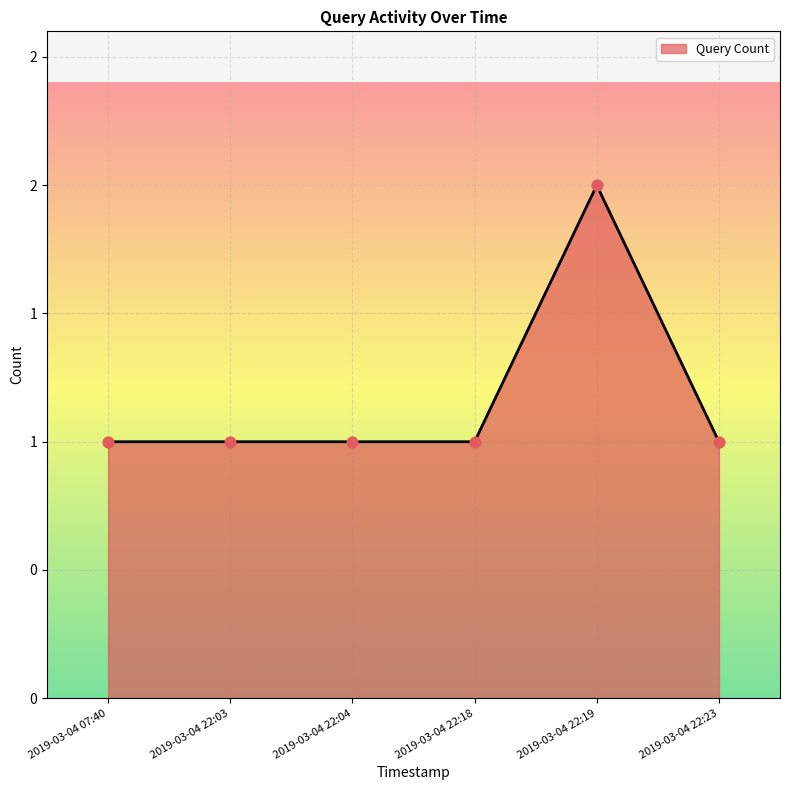

Approximately how many times larger is the value at 2019-03-04 22:04 compared to 2019-03-04 22:23?

1.0